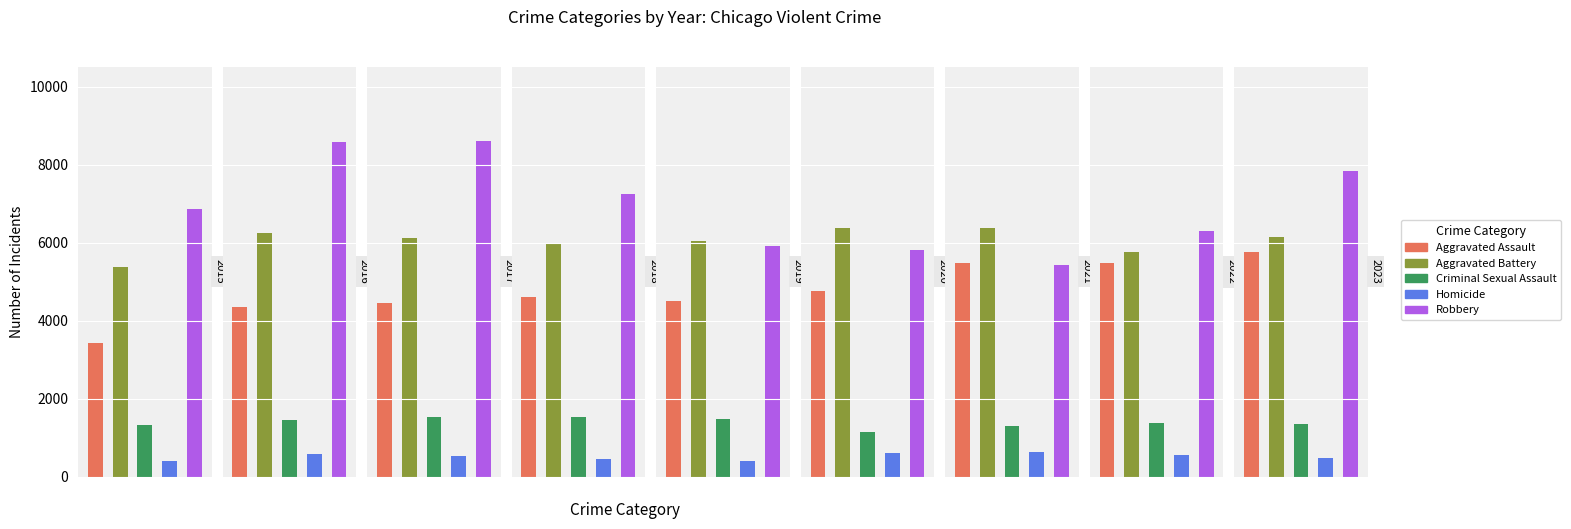

The Robbery series shows 4830 at 2023. True or false?

False